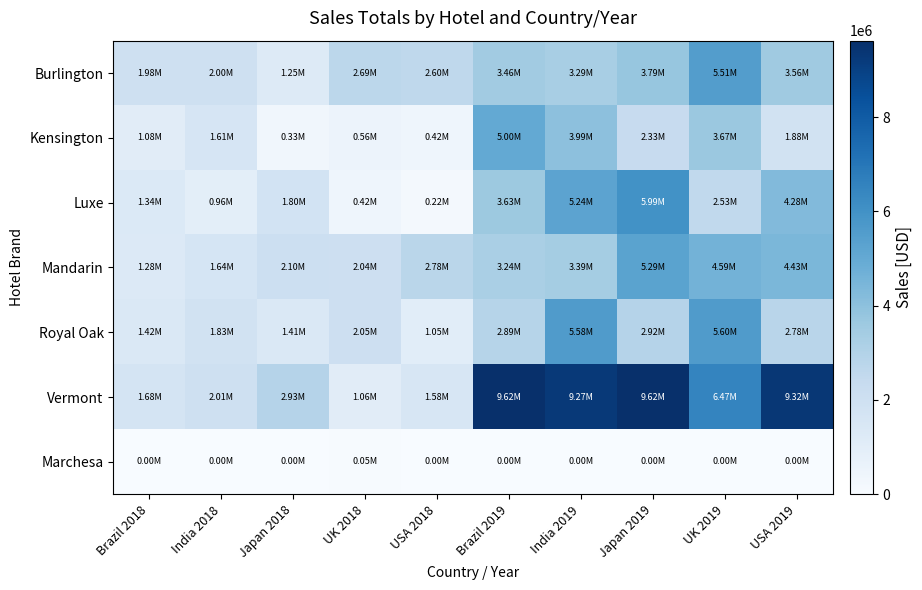

What is the total value across all series at UK 2018?

8876154.2